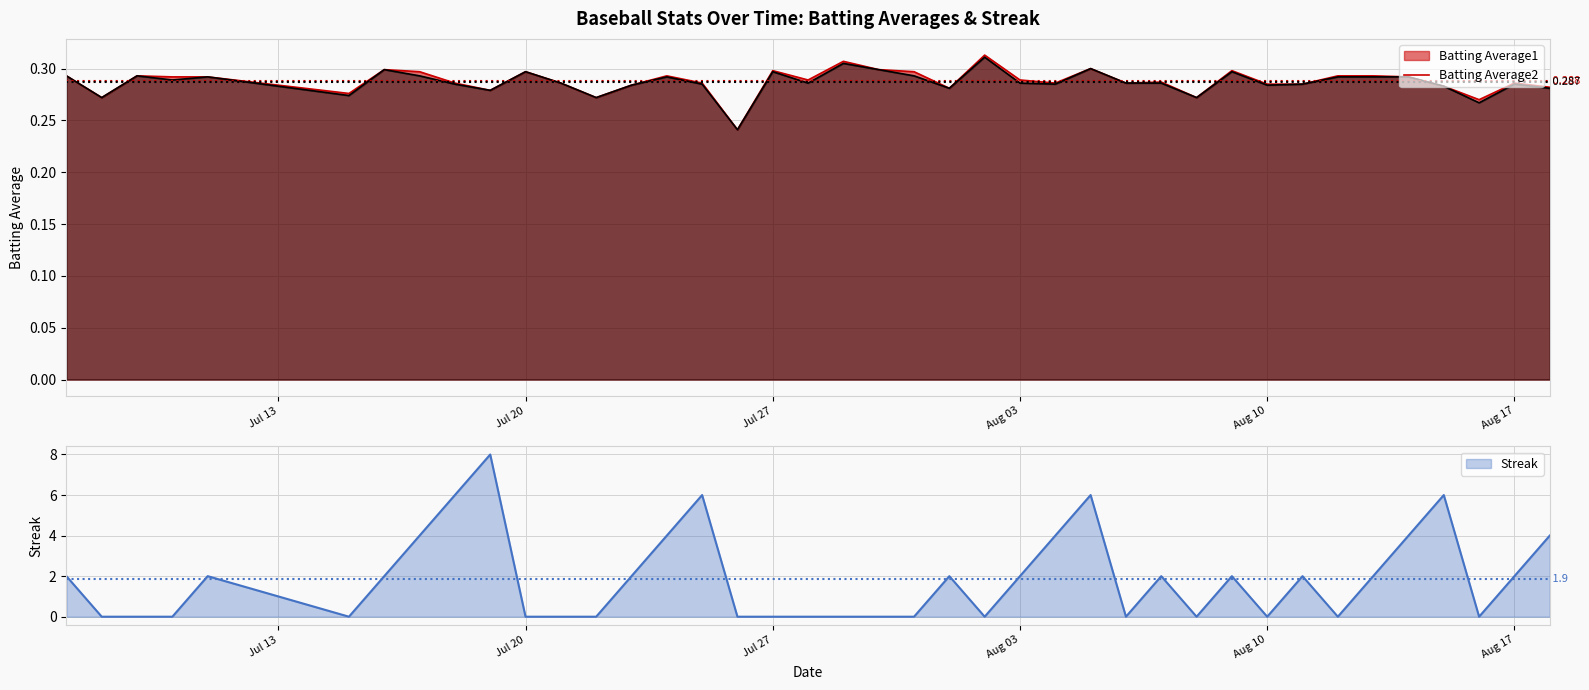

What is the sum of the Batting Average2 values at 2010-08-13 and 2010-08-06?

0.6